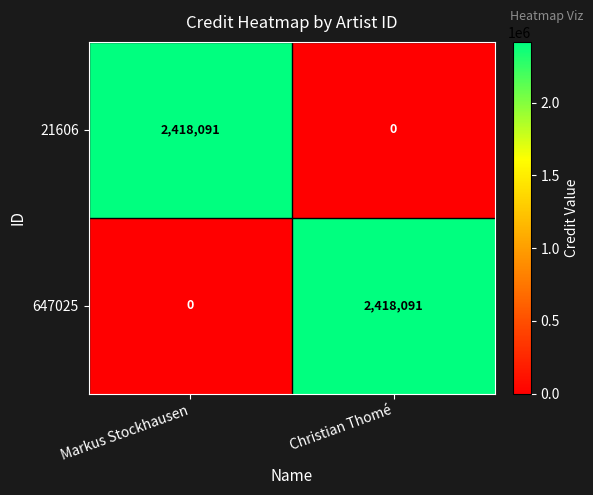

At which label is 647025 closest to 1209045?

Markus Stockhausen